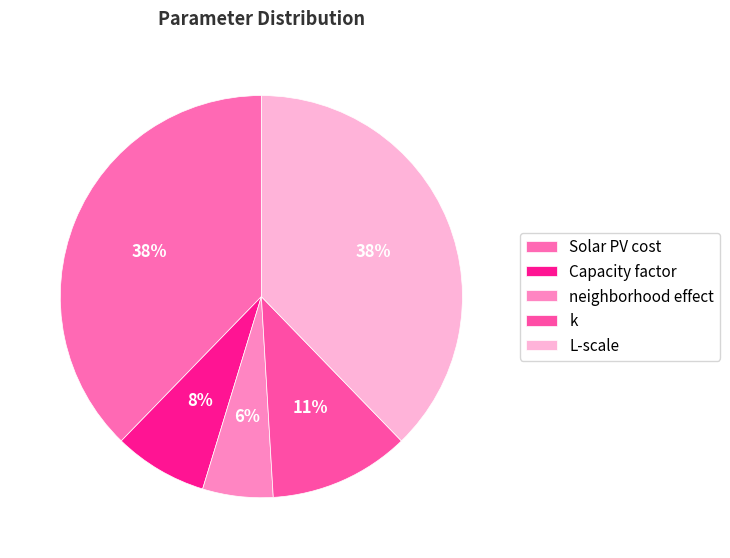

How many slices are in this pie chart?

5